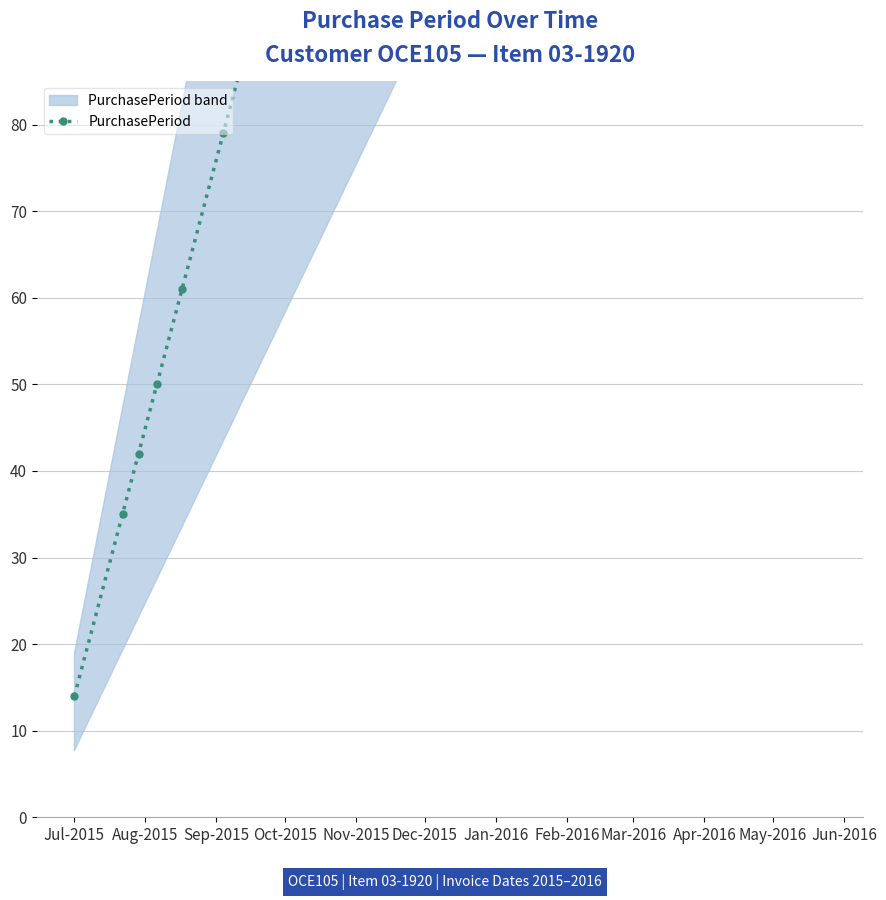

What is the label of the 16th point from the right?

Jul-2015